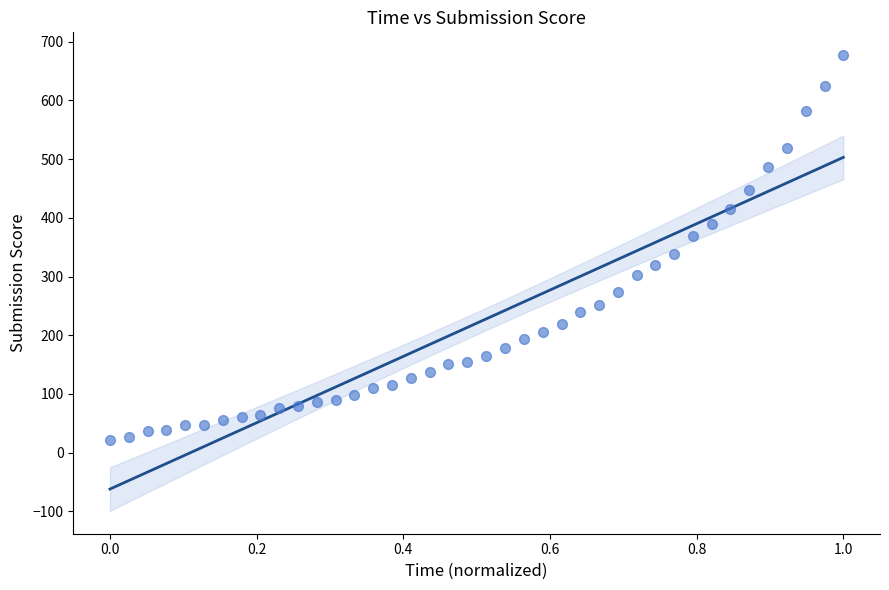

What Y value in the scatter plot is closest to 349?

338